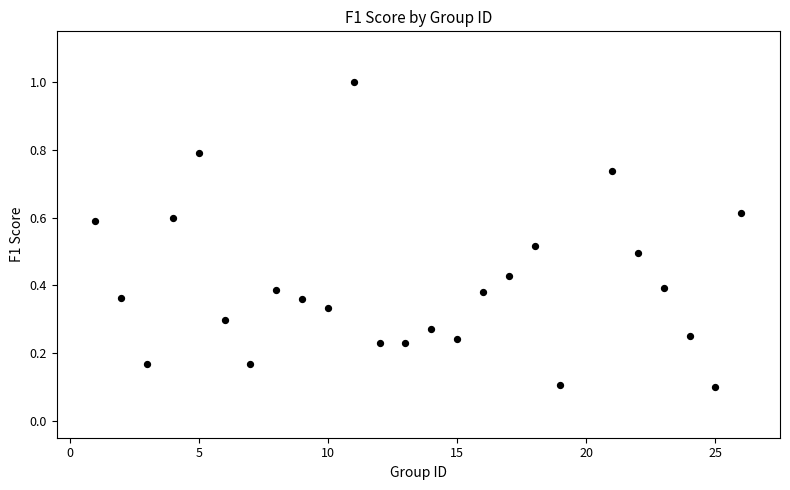

What is the range of Y values (max minus min)?

0.9